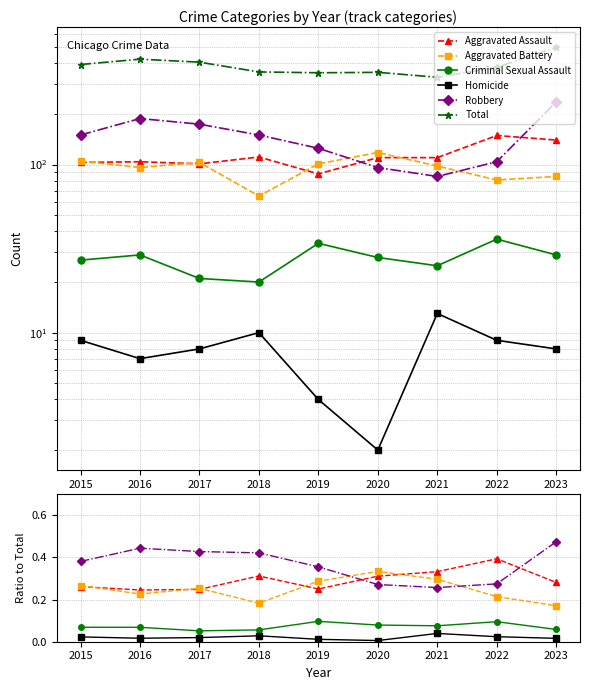

Which series has the largest range (max minus min)?

Total